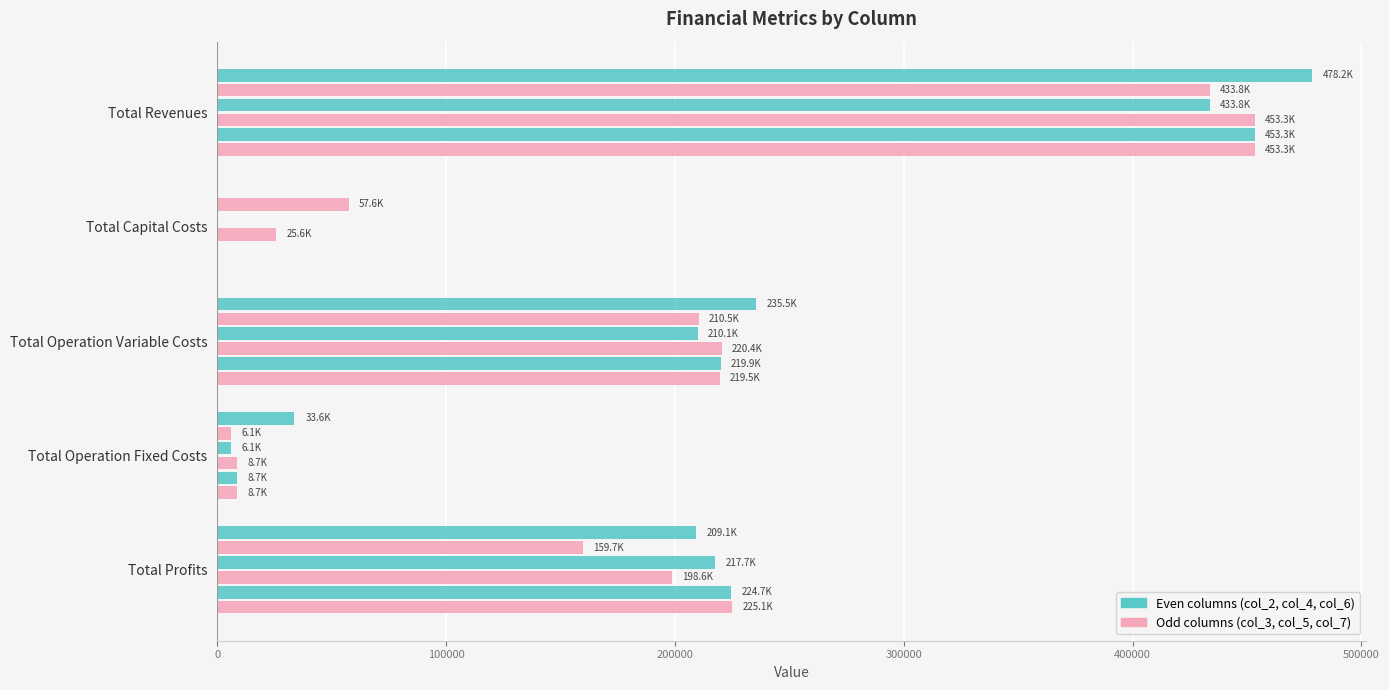

Count the number of data series in this chart.

6